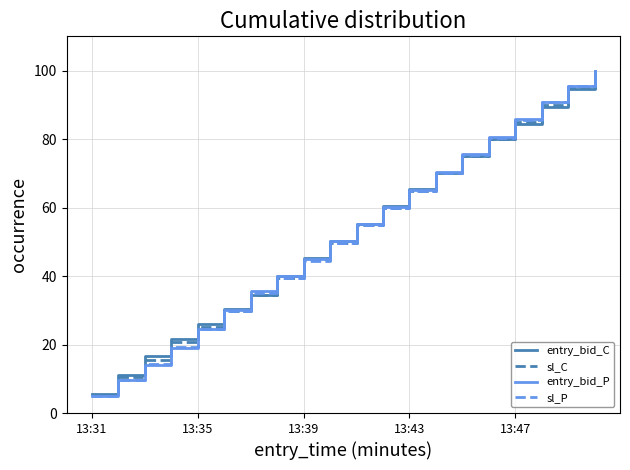

Which series has the widest spread of values?

entry_bid_P